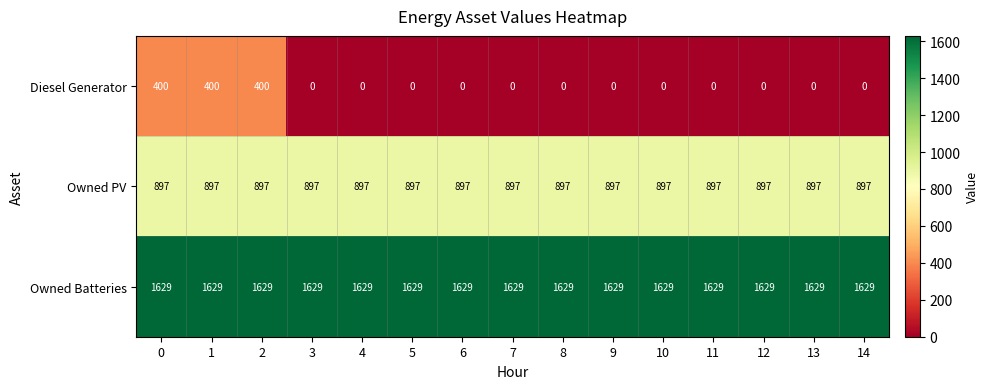

True or false: Diesel Generator has a value of -274 at 11.

False